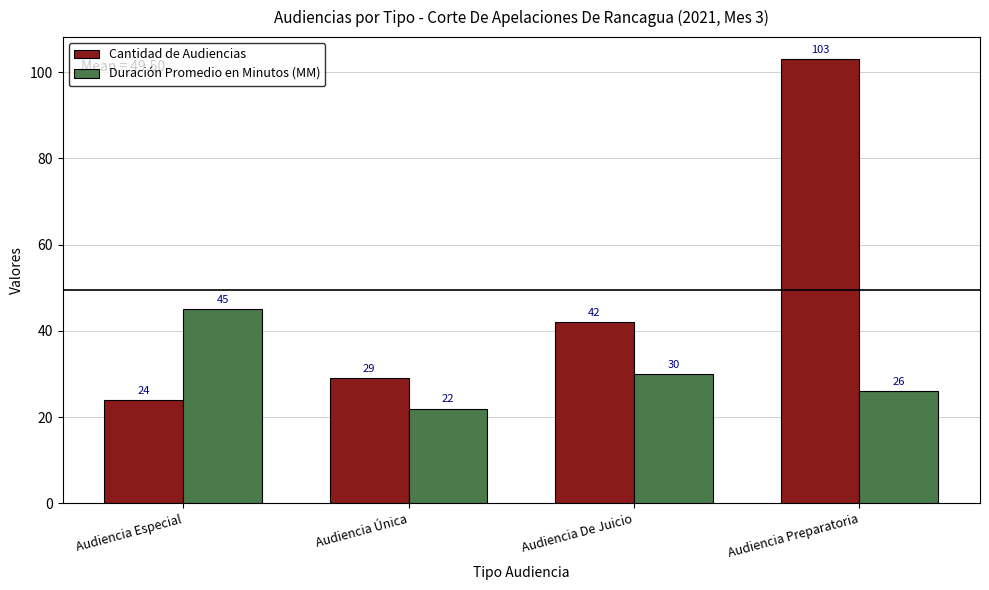

What is the label of the 1st bar from the left?

Audiencia Especial